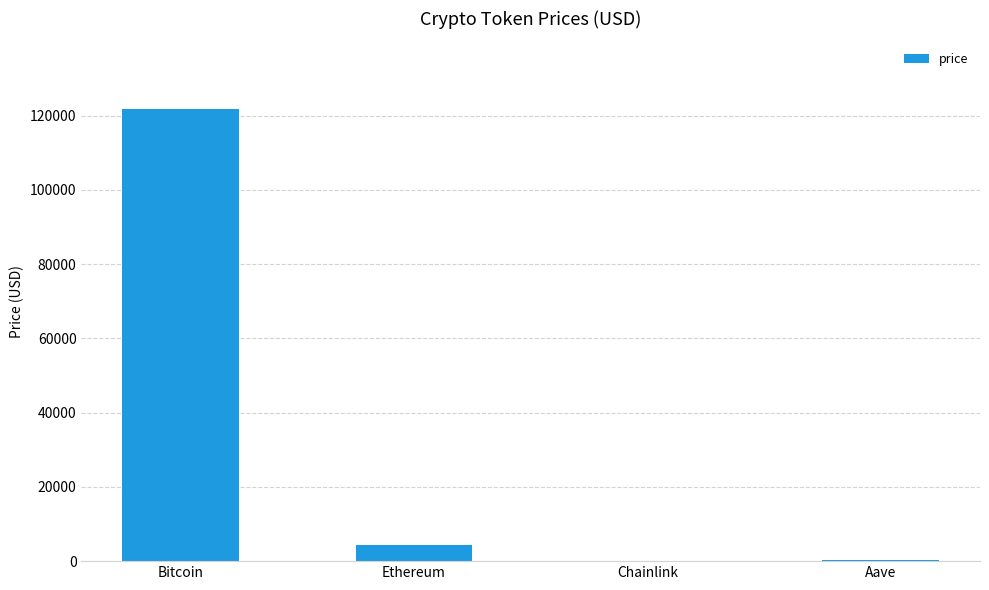

Are the bars grouped side by side (vs. stacked)?

No